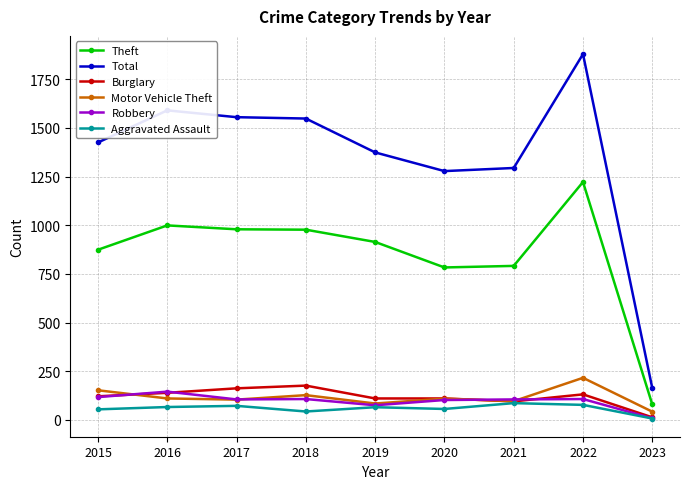

What is the difference between the second highest and second lowest values in the Burglary series?

67